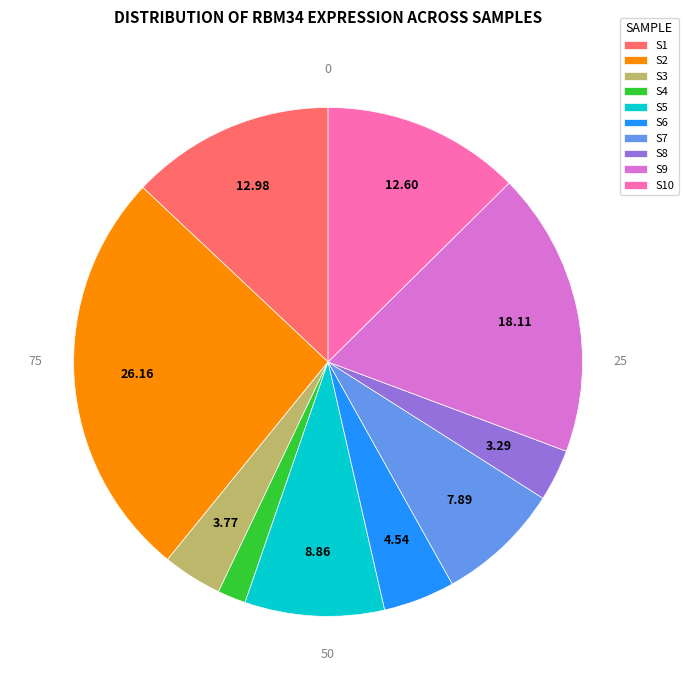

Is the sum of S7 and S10 greater than half?

No